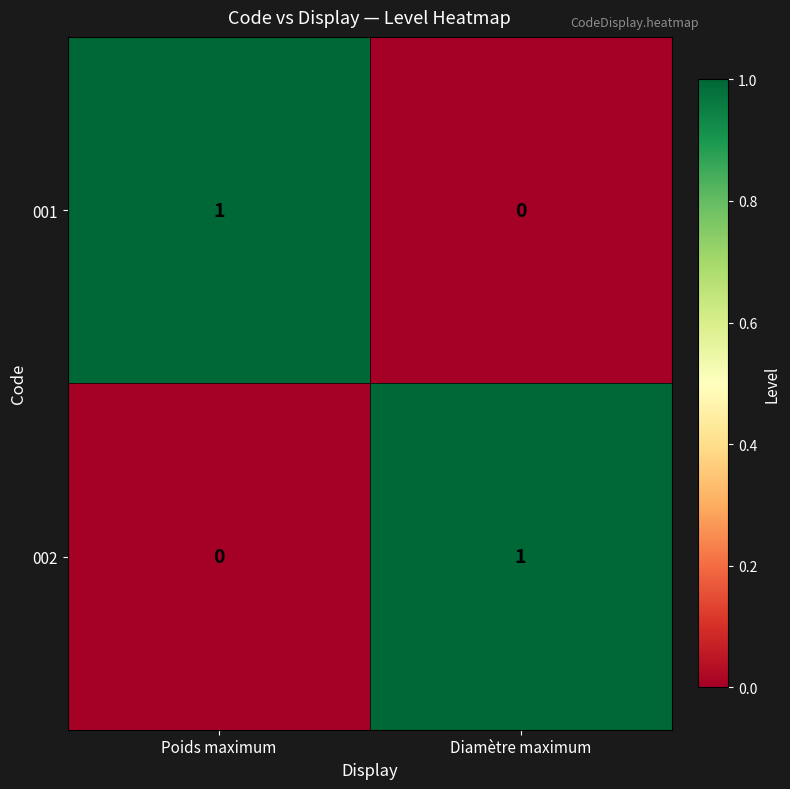

Rank the categories by 001 value from highest to lowest.

Poids maximum, Diamètre maximum